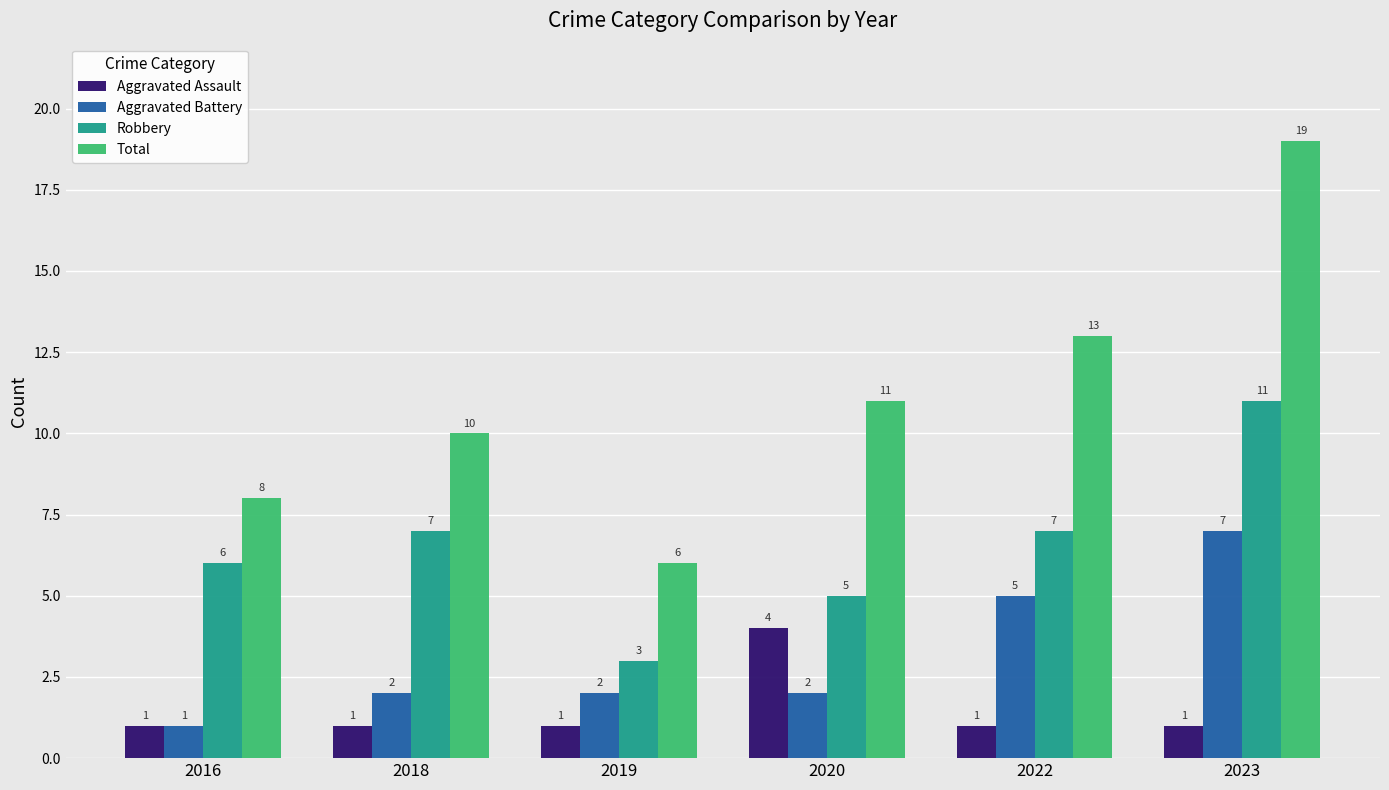

What is the smallest value displayed?

1